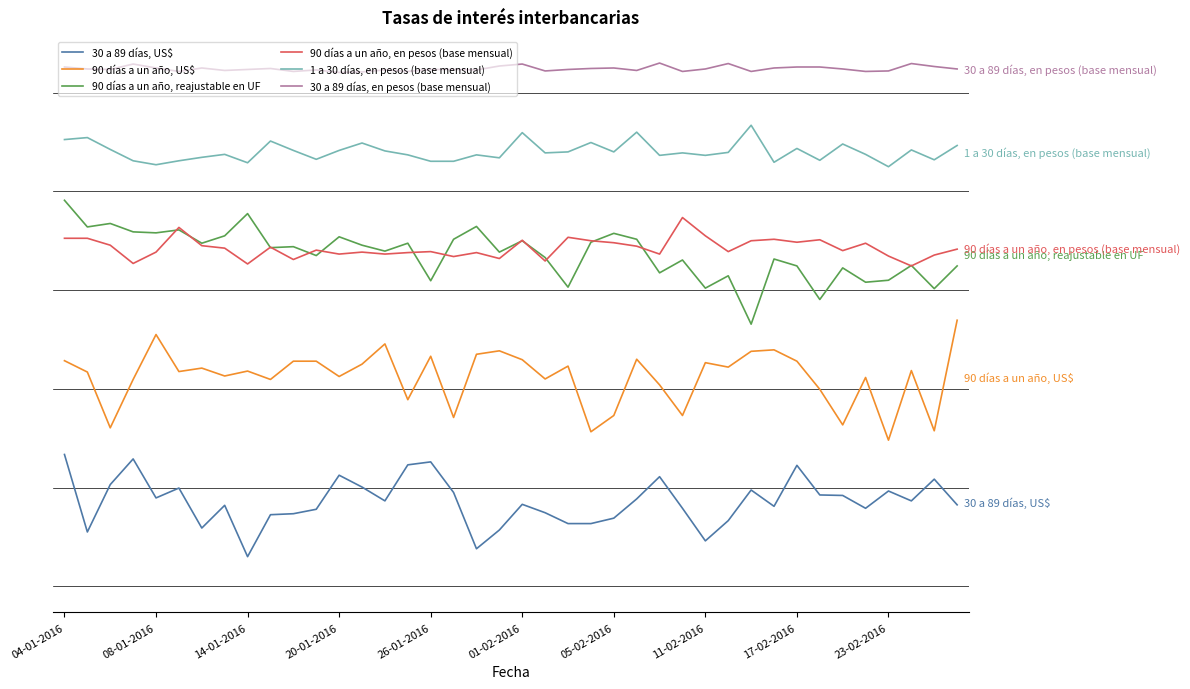

Does the chart display data point markers on the line(s)?

No